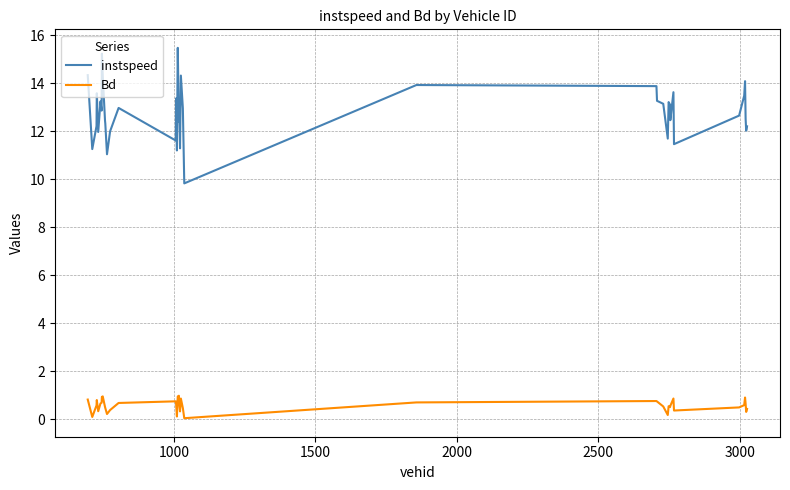

What is the greatest value displayed?

15.5